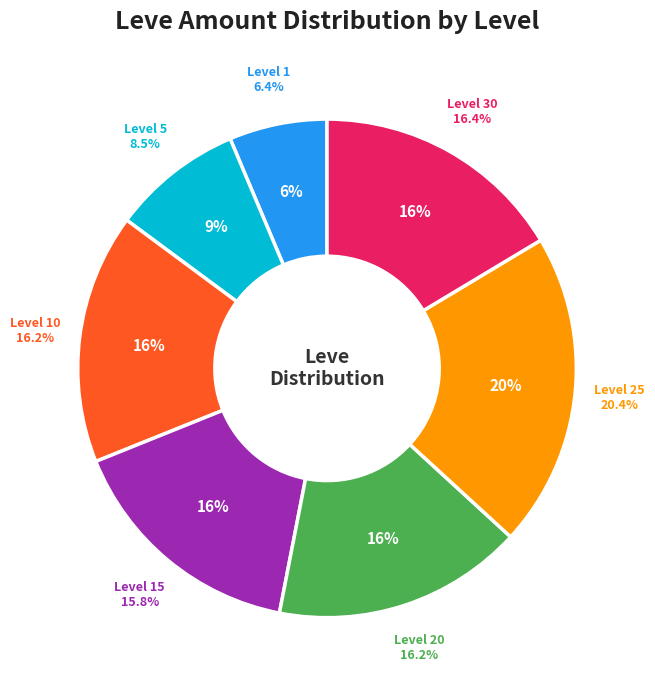

To the nearest percent, what is the difference between the 9 and 10 slice percentages?

2%